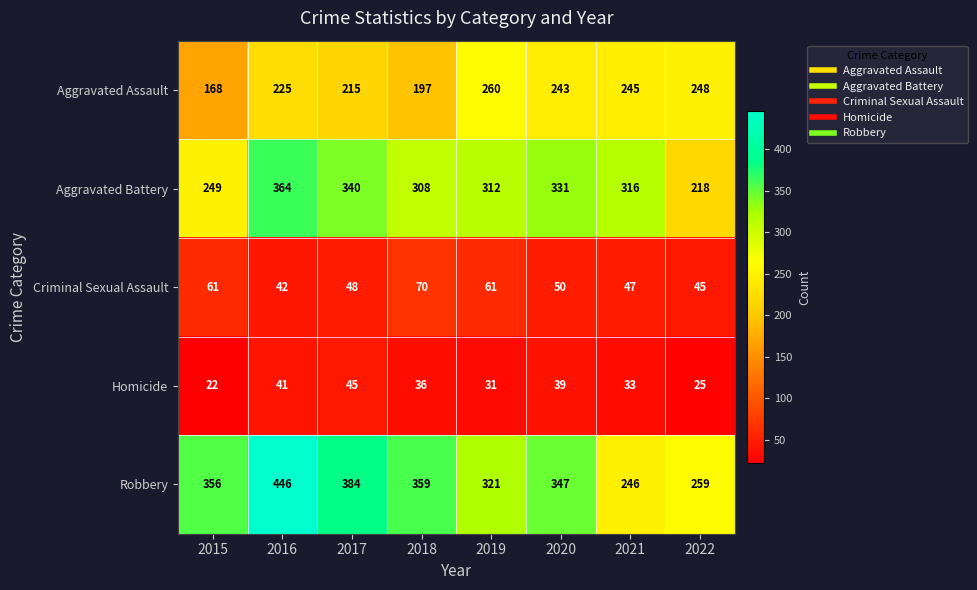

At which category is the sum across all series the highest?

2016